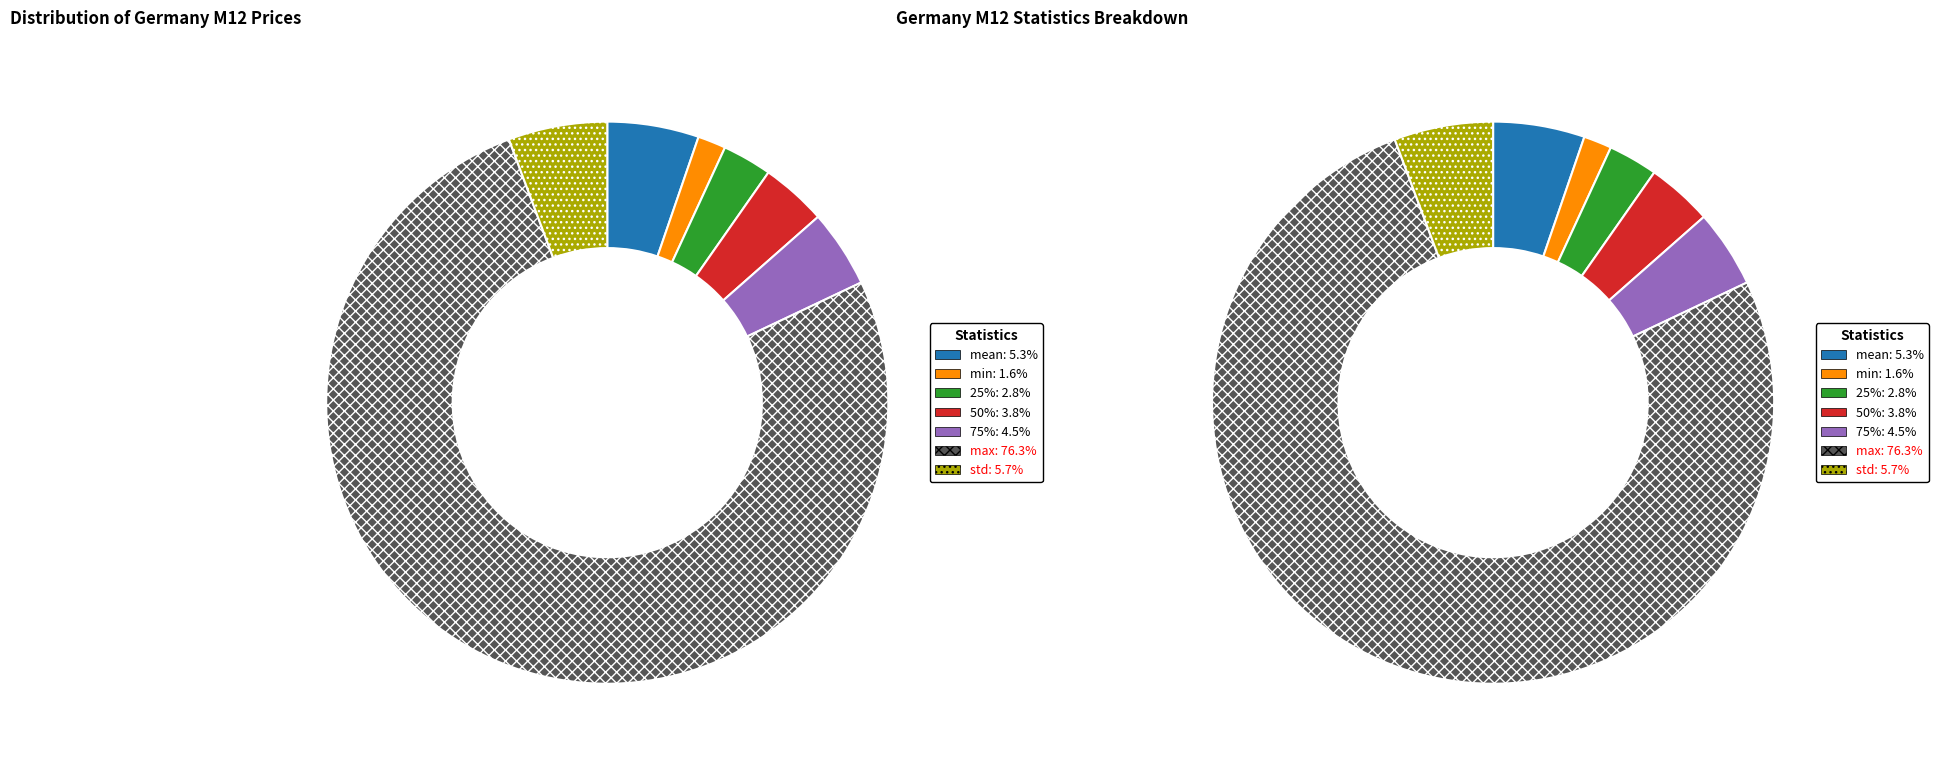

Is it true that min is 1% of the pie?

False